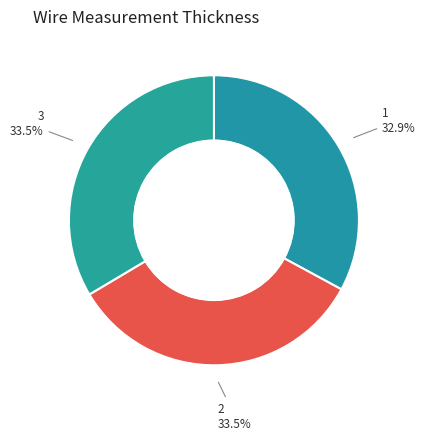

Is 3 33.5% the majority of the pie?

No